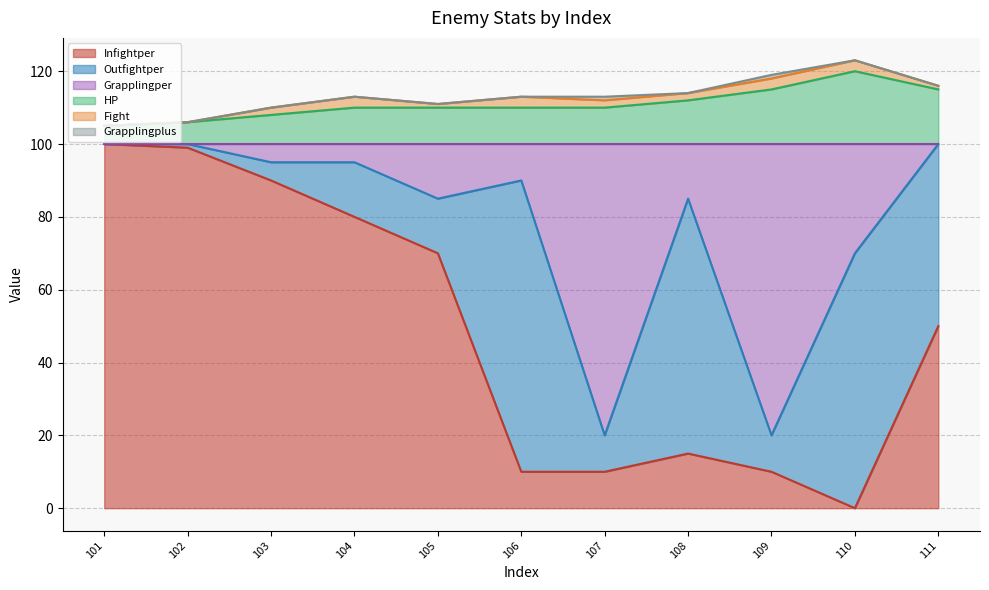

What is the spread (max minus min) of values at 111?

65